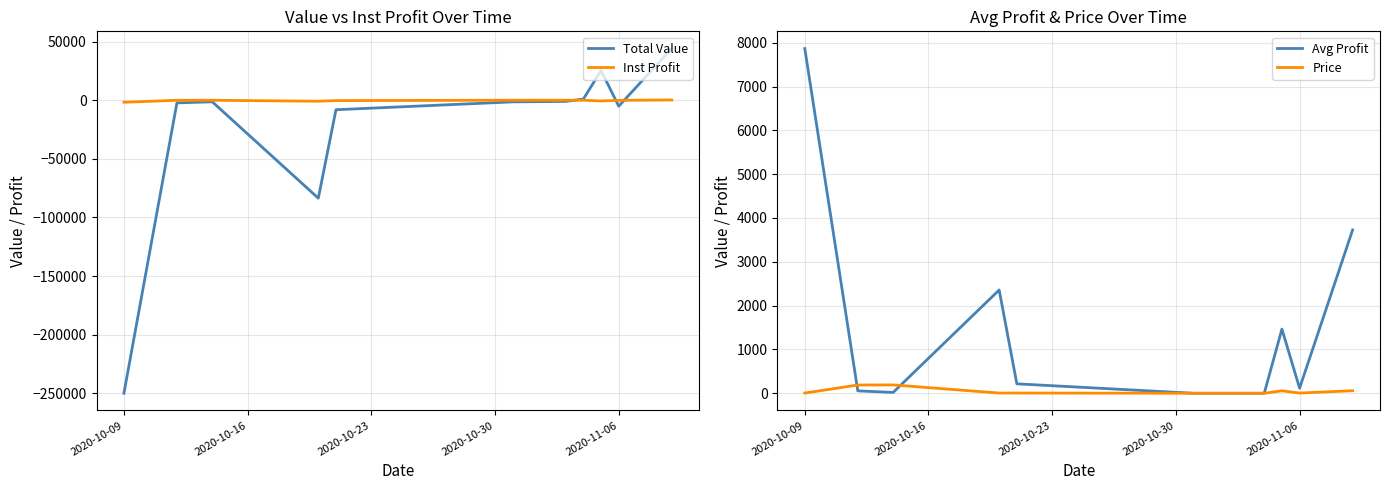

Which series has the widest spread of values?

Total Value